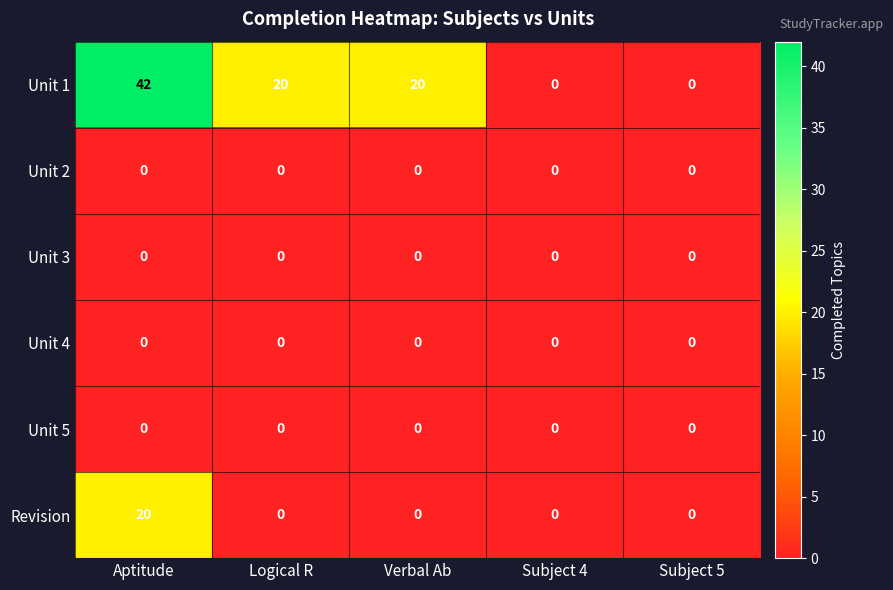

At which category does the chart reach its peak across all series?

Aptitude